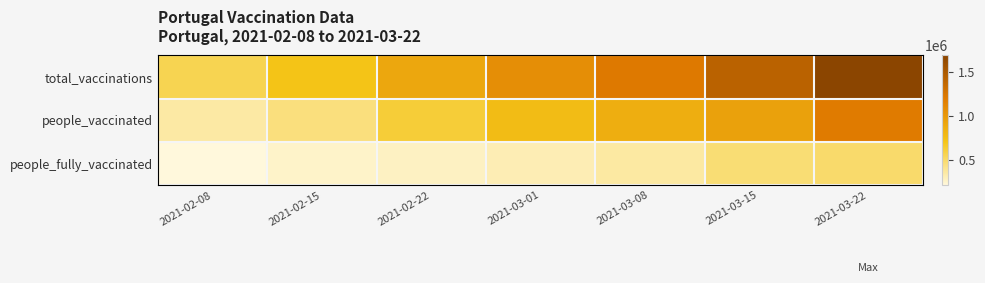

Reading left to right, list all the values displayed in this chart.

total_vaccinations: 2021-02-08=559488	2021-02-15=709064	2021-02-22=901807	2021-03-01=1069423	2021-03-08=1209397	2021-03-15=1416975	2021-03-22=1691535
people_vaccinated: 2021-02-08=350499	2021-02-15=450758	2021-02-22=624736	2021-03-01=761228	2021-03-08=852276	2021-03-15=943655	2021-03-22=1196971
people_fully_vaccinated: 2021-02-08=208969	2021-02-15=258275	2021-02-22=277038	2021-03-01=308160	2021-03-08=357086	2021-03-15=473277	2021-03-22=494521